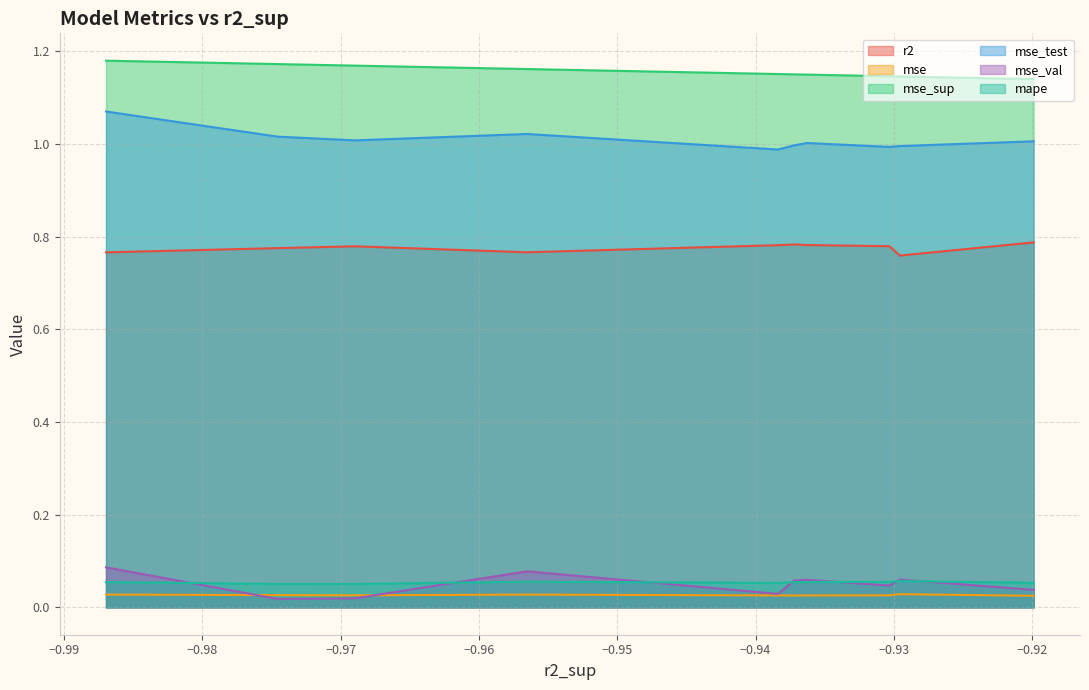

Which series has the largest total across all categories?

mse_sup